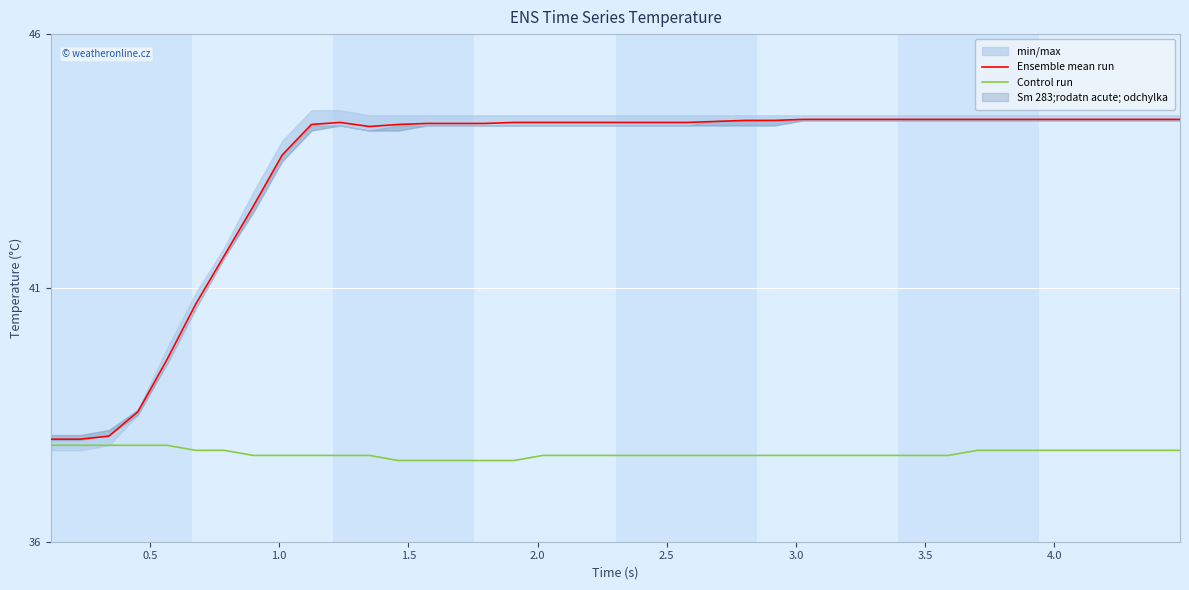

What is the highest value of the Control run series?

37.9